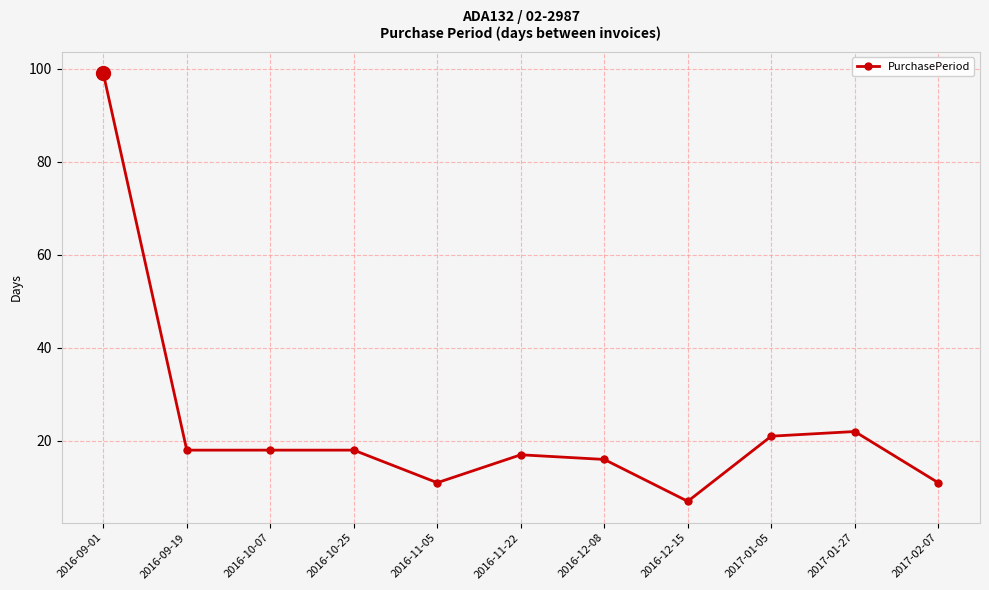

Which category has the highest value across all series?

2016-09-01